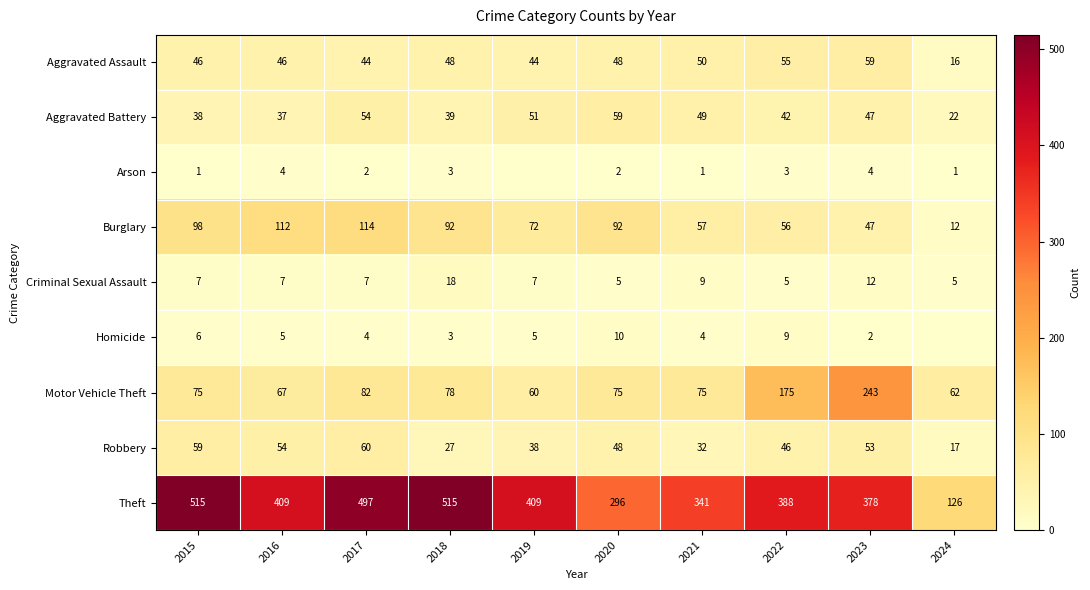

Which has a higher value, 2022 or 2017?

2022